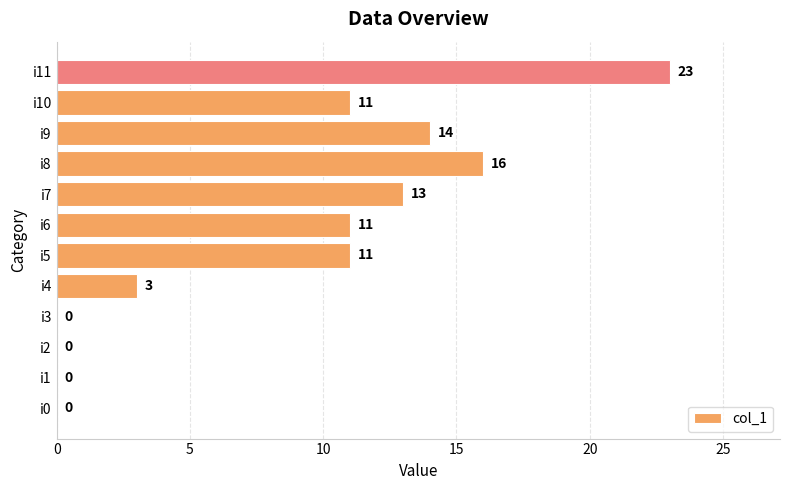

What is the greatest value displayed?

23